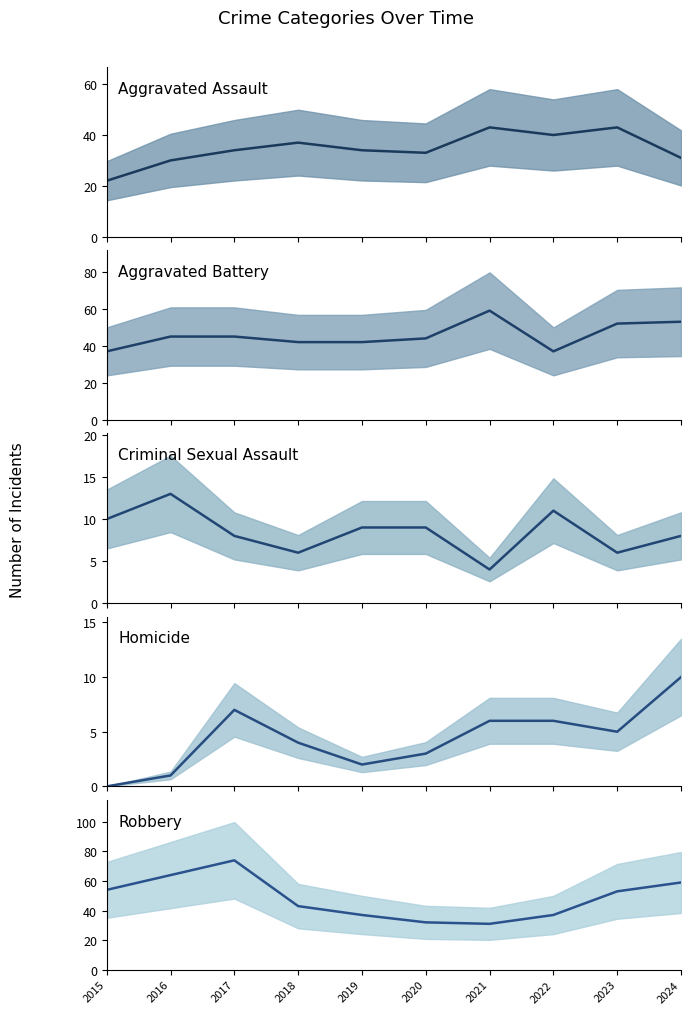

How many lines are shown in the chart?

5